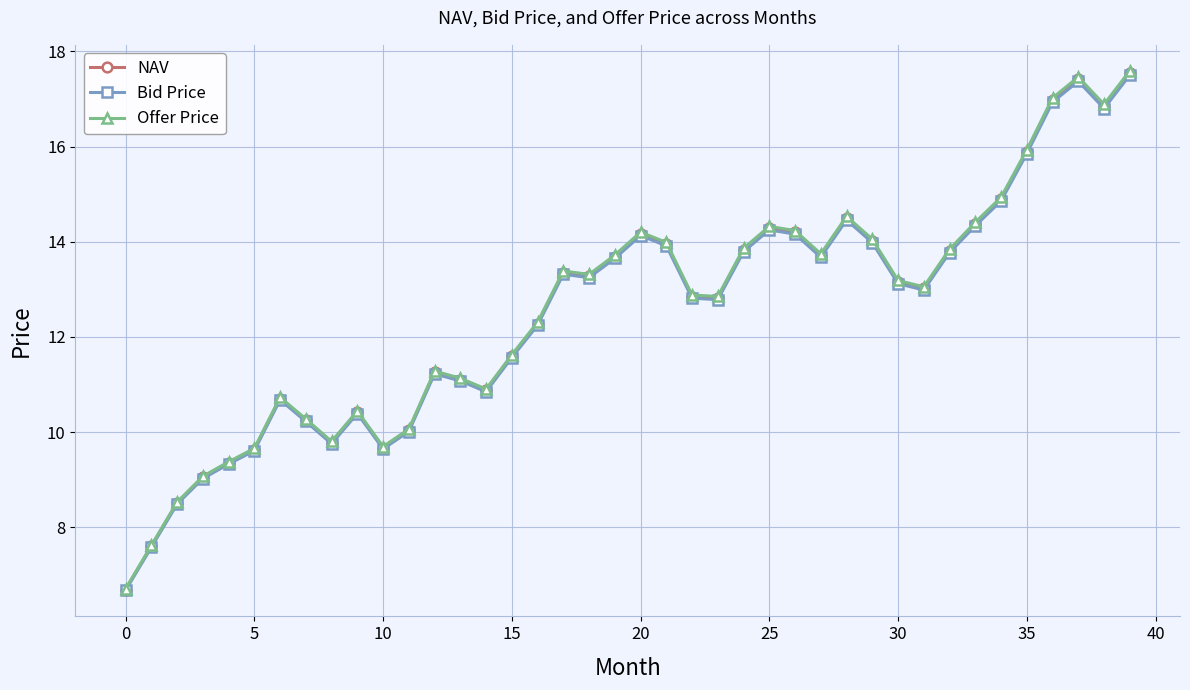

True or false: NAV and Bid Price cross at least once.

False